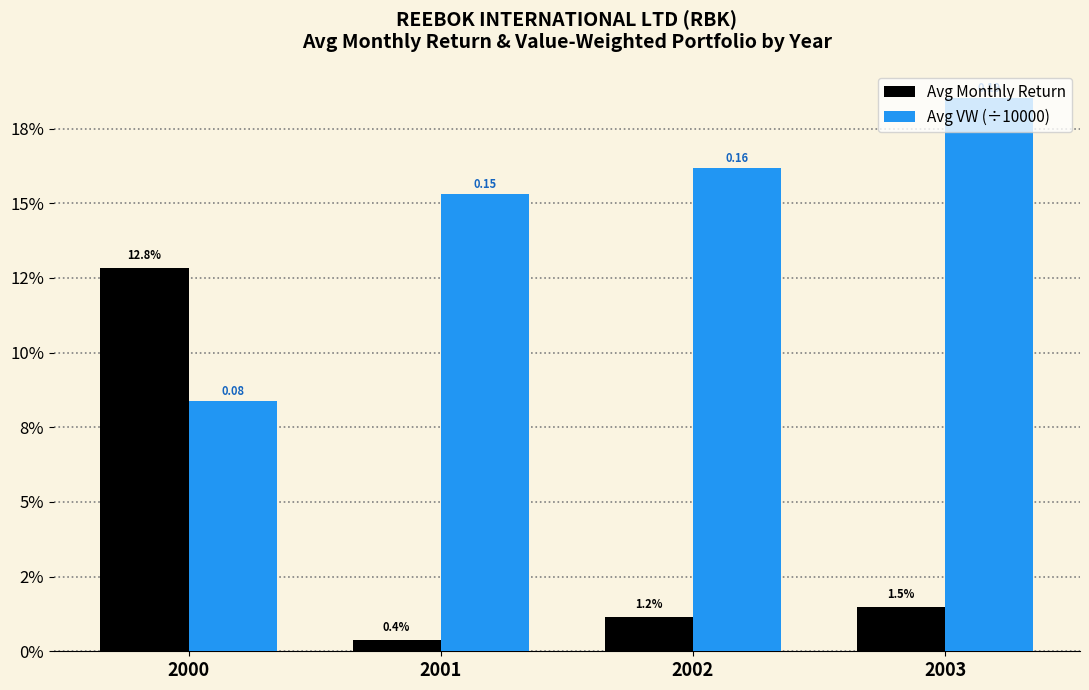

Does the chart contain stacked bars?

No